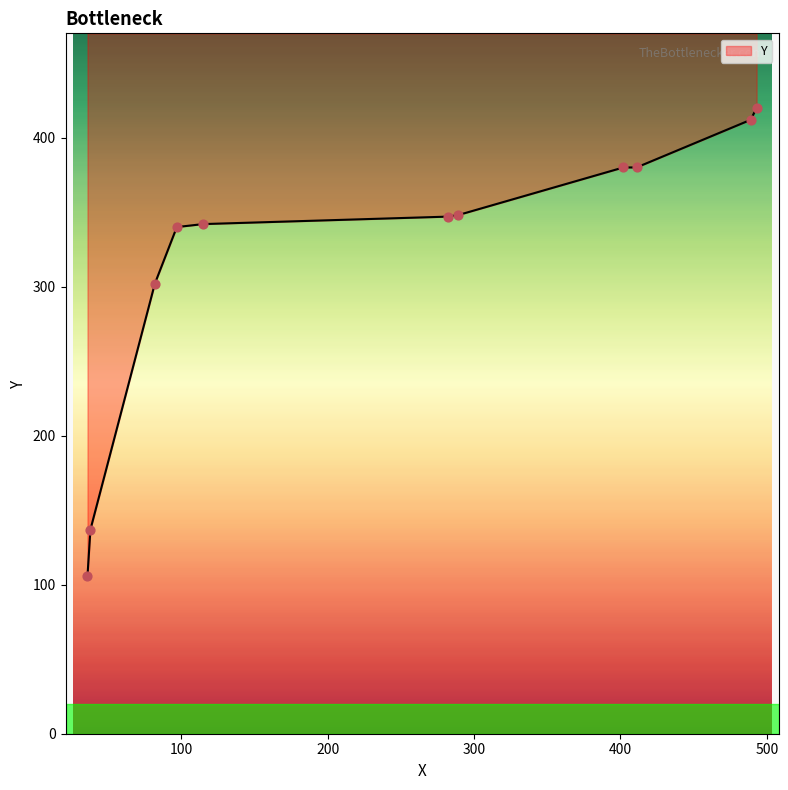

Approximately how many times larger is the value at 411 compared to 489?

0.9